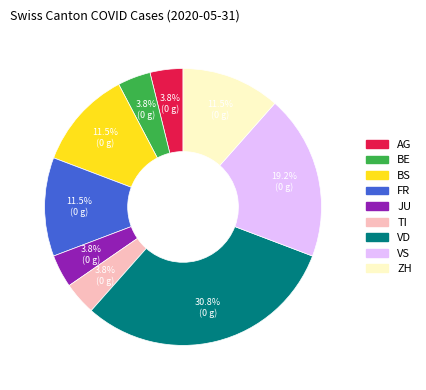

Is there any slice that represents more than half of the pie?

No